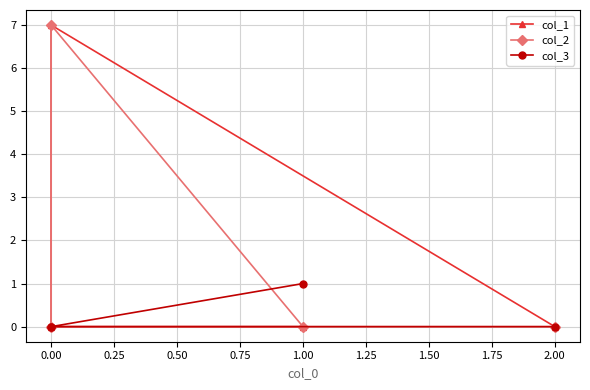

What is the highest value of the col_2 series?

7